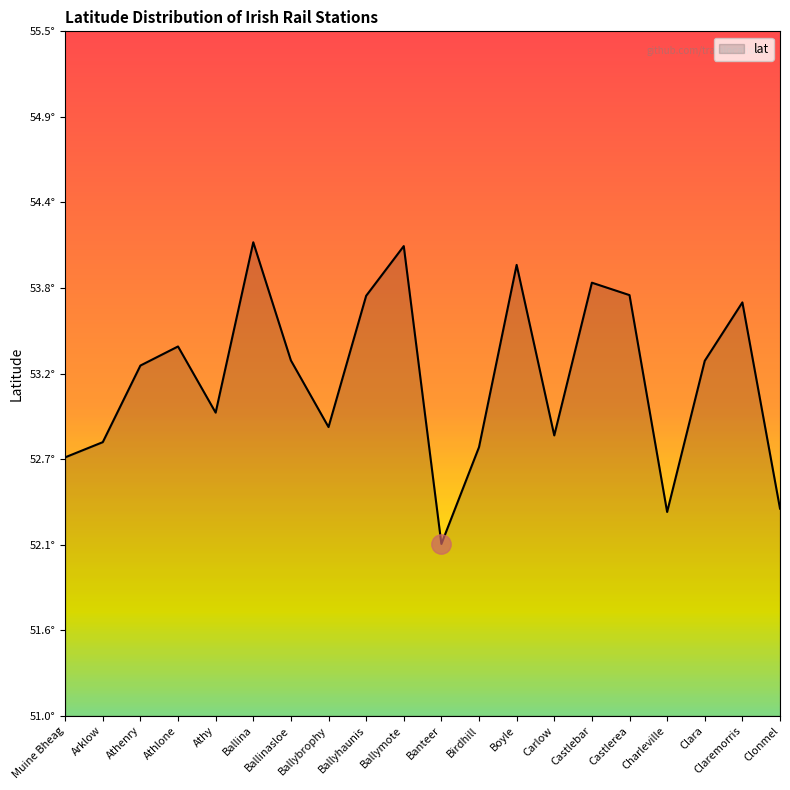

The value at Carlow is 52.8. True or false?

True